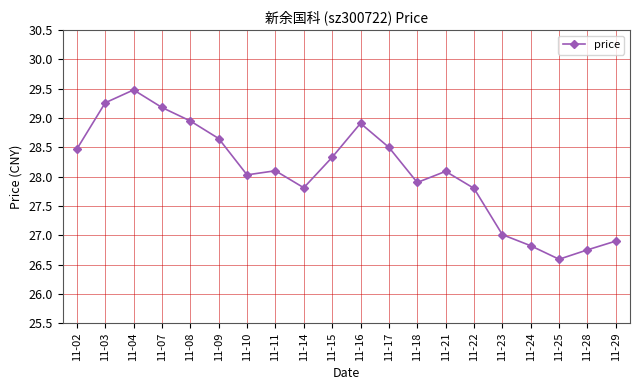

The value at 11-02 is 28.5. True or false?

True